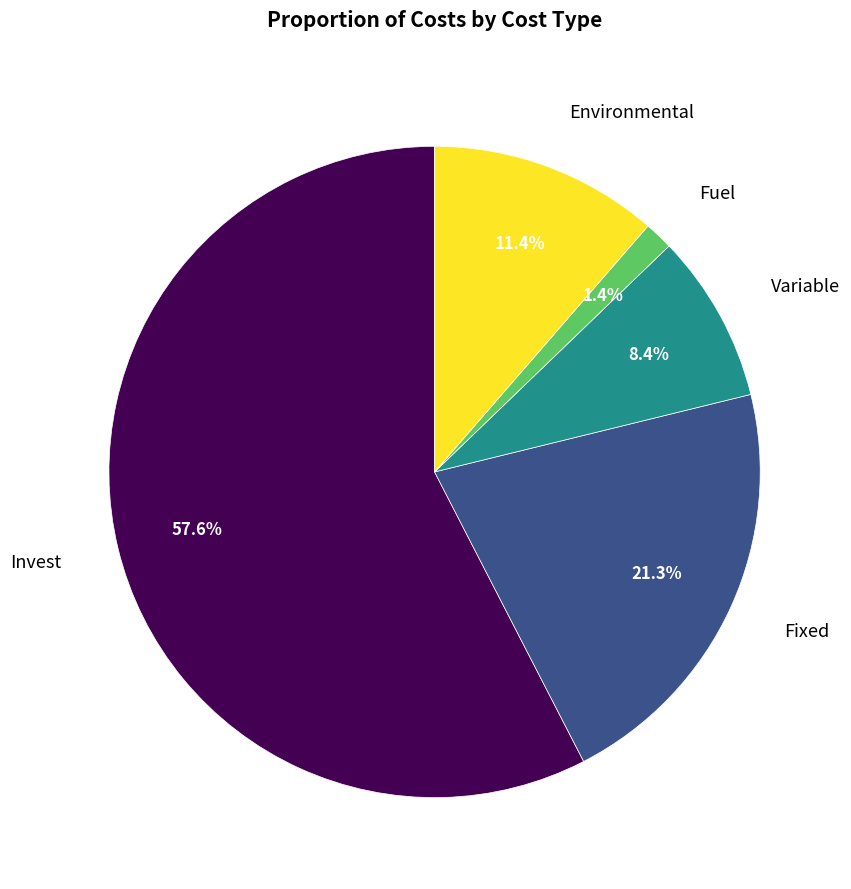

Combined, what portion of the pie is Invest and Variable?

65.9%